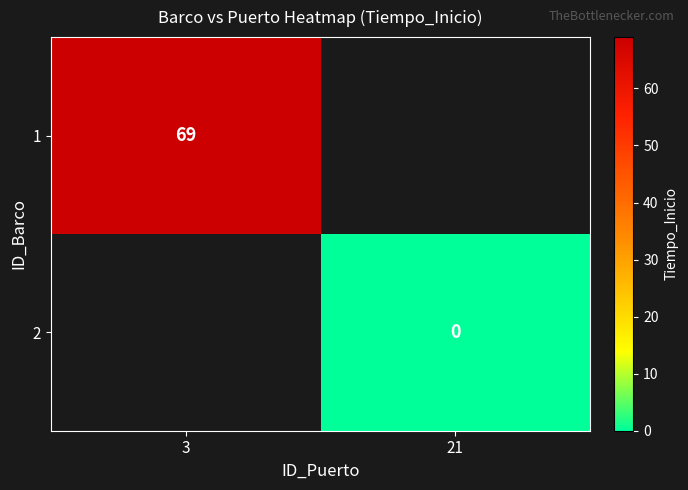

The 1 series shows 42 at 3. True or false?

False